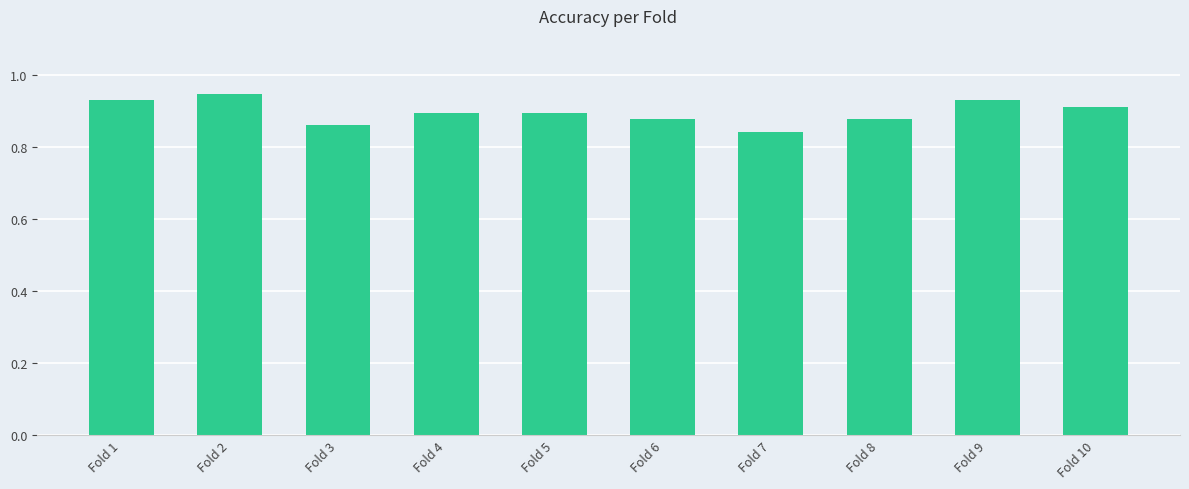

How many values are between 0 and 1?

10